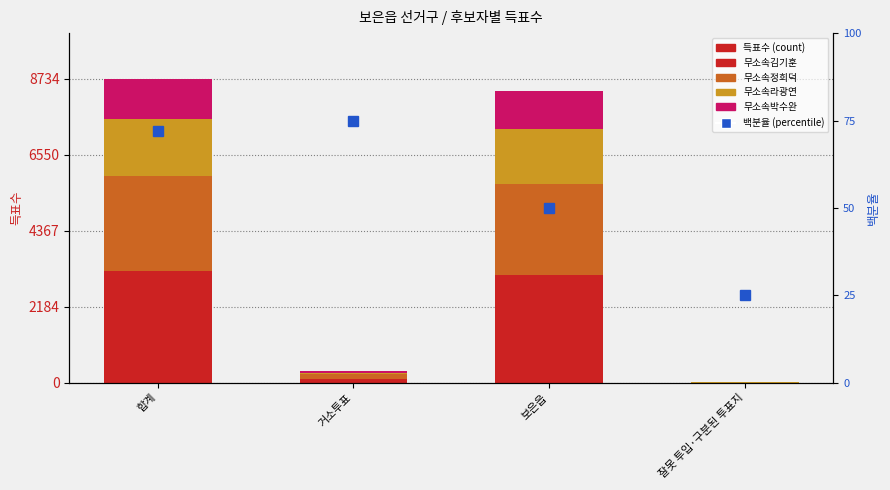

What is the difference between the highest and lowest values at 합계?

3140